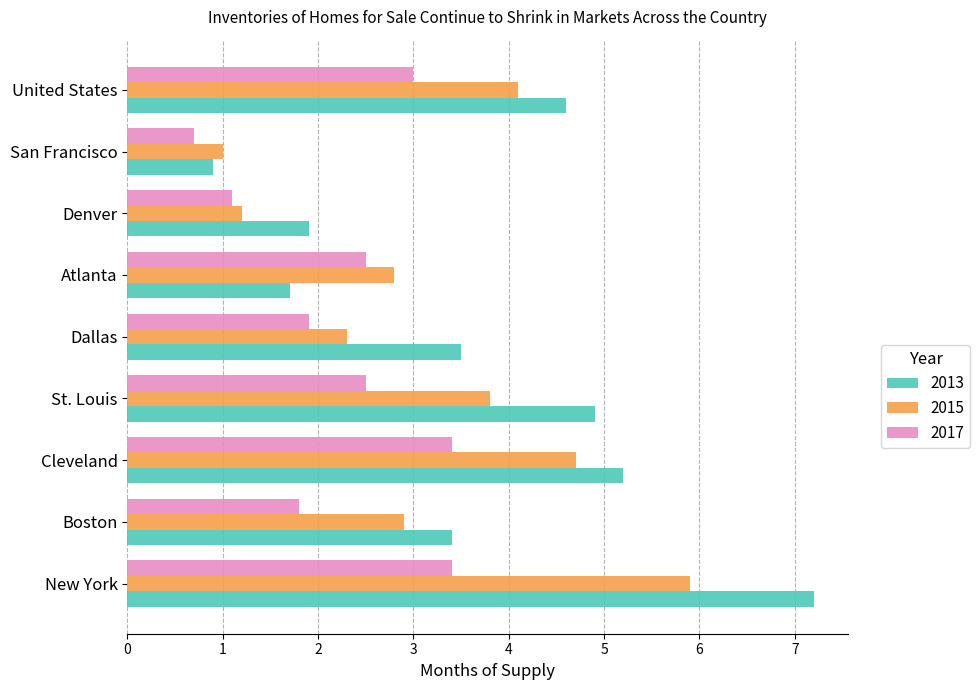

True or false: 2013 has a value of 1.9 at St. Louis.

False